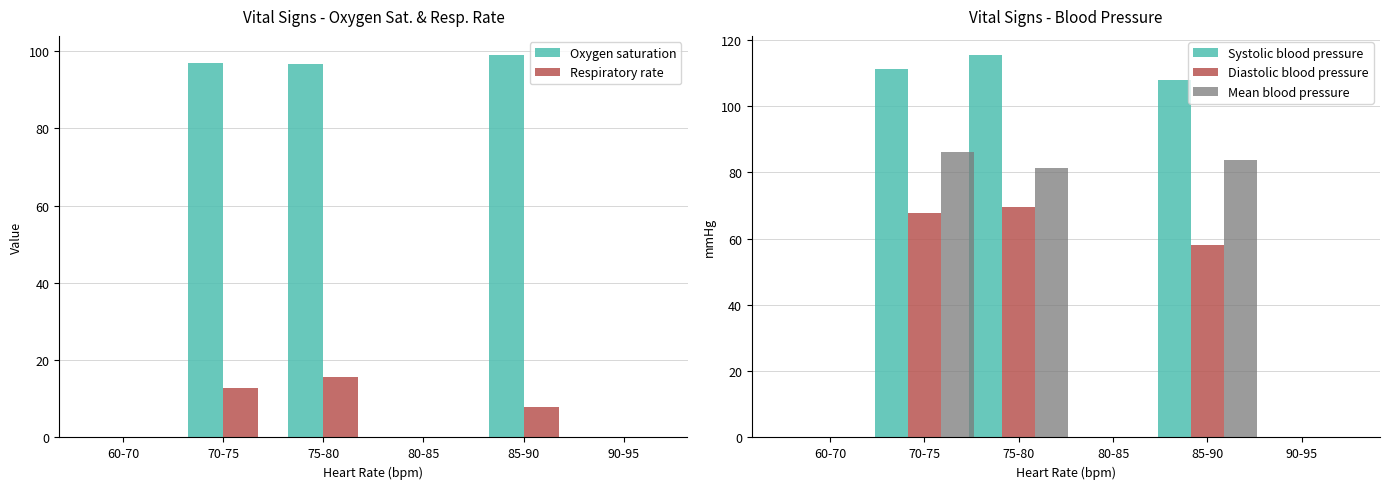

Reading right to left, extract all data points from this chart.

Oxygen saturation: 0.0	99.0	0.0	96.8	96.9	0.0
Respiratory rate: 0.0	8.0	0.0	15.8	12.7	0.0
Systolic blood pressure: 0.0	107.8	0.0	115.4	111.1	0.0
Diastolic blood pressure: 0.0	58.2	0.0	69.6	67.7	0.0
Mean blood pressure: 0.0	83.7	0.0	81.2	86.1	0.0